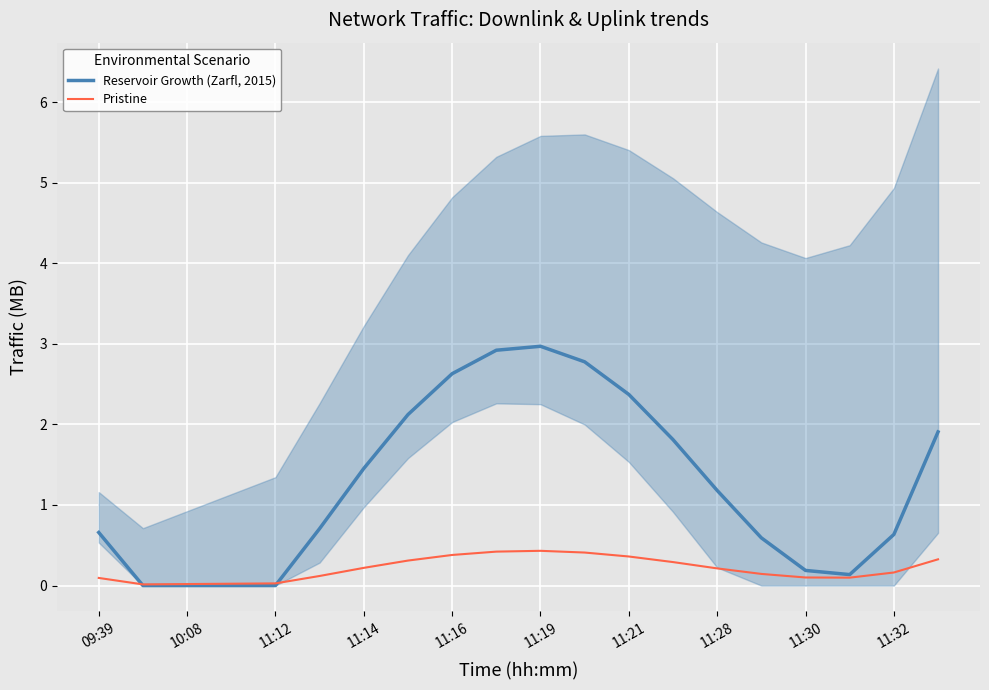

What is the average value of the Pristine series?

0.2